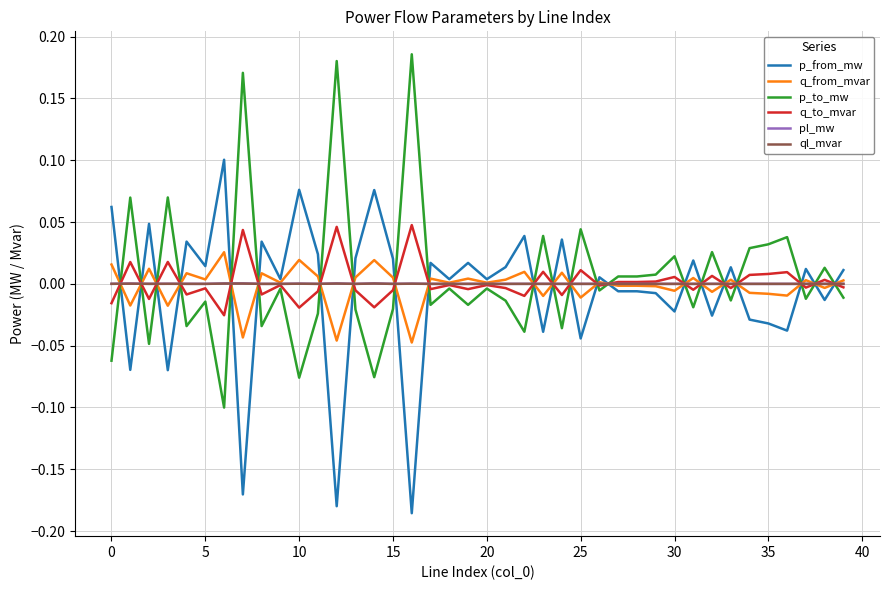

True or false: p_to_mw and q_from_mvar cross at least once.

True